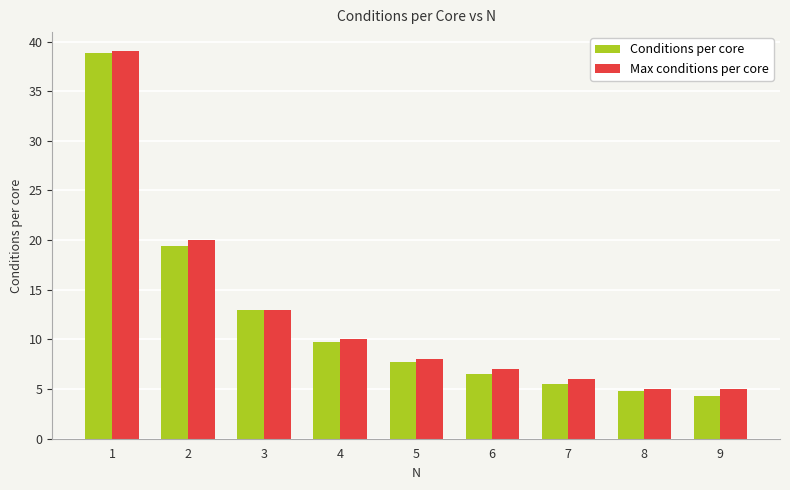

Is the value of Max conditions per core at 6 greater than the value of Conditions per core at 6?

Yes